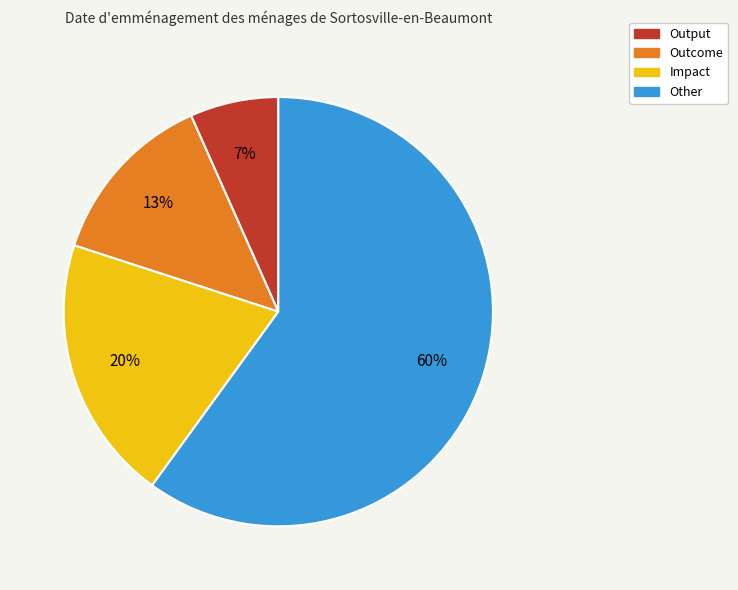

Rank the categories by value from lowest to highest.

Output, Outcome, Impact, Other